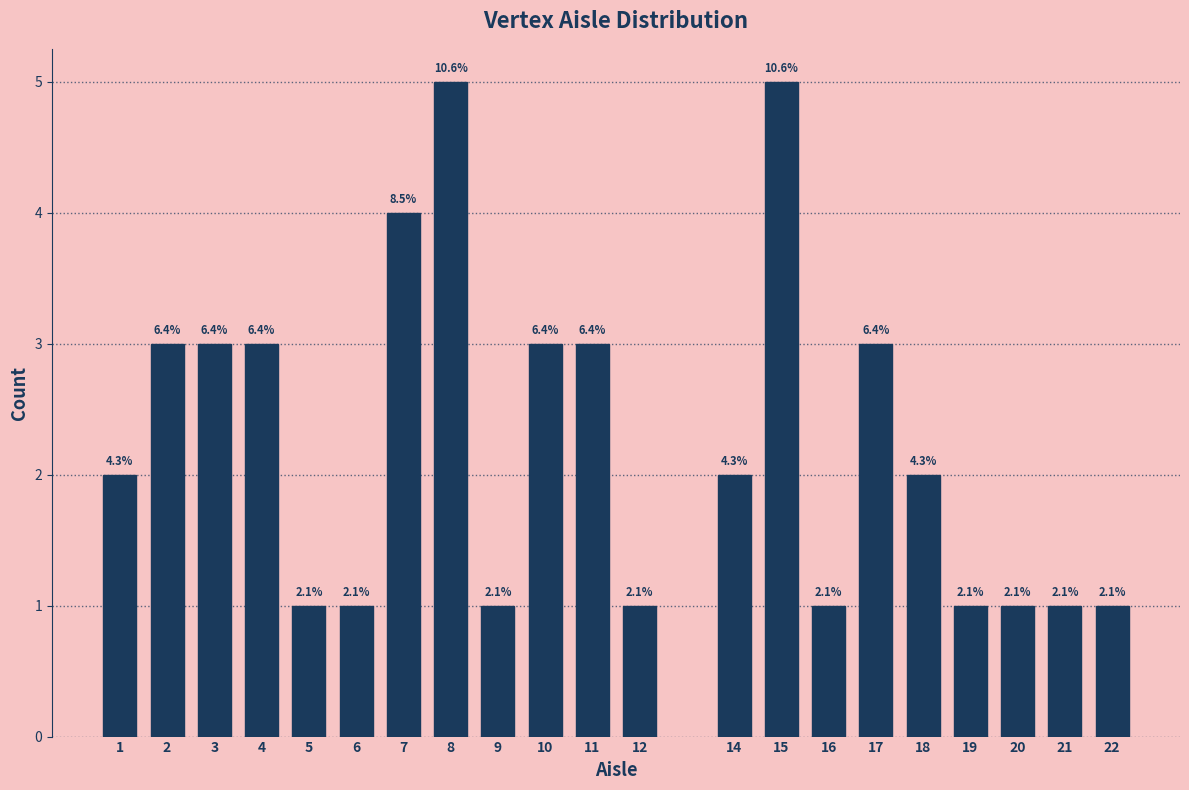

Are the bars horizontal?

No